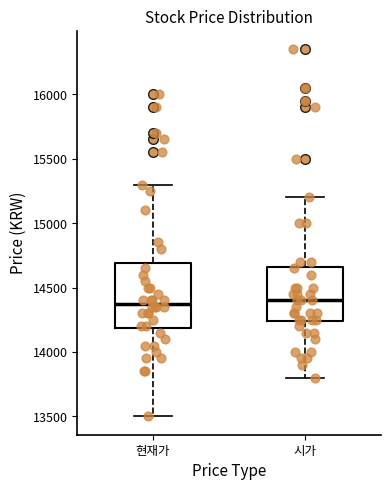

Reading left to right, transcribe this box plot: for each box, give where its median line is, the range the box spans, and where its two whiskers end, as read against the y-axis. The values are not printed on the chart, so give them approximately, as read against the axis.

현재가: median 14400, box 14200 to 14700, whiskers 13500 to 15300
시가: median 14400, box 14250 to 14650, whiskers 13800 to 15200